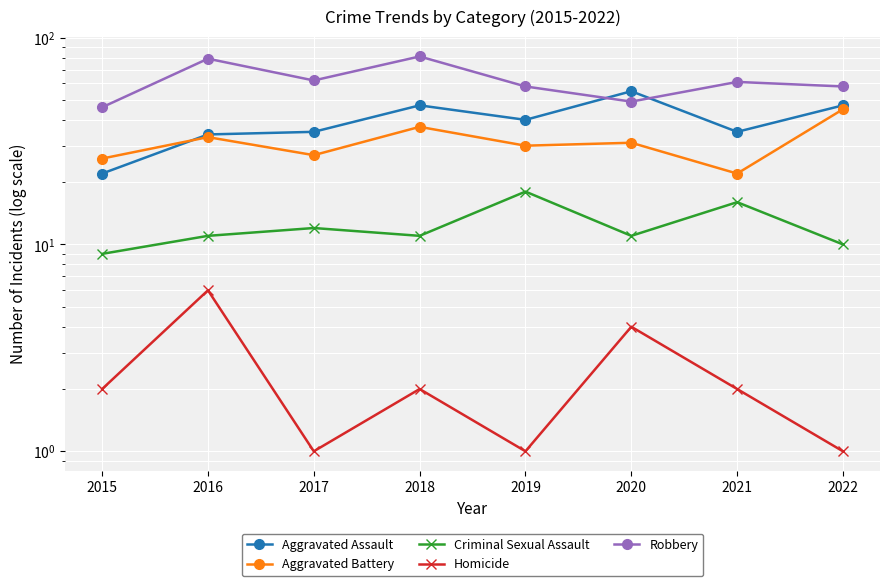

What is the sum of all Aggravated Assault values?

315